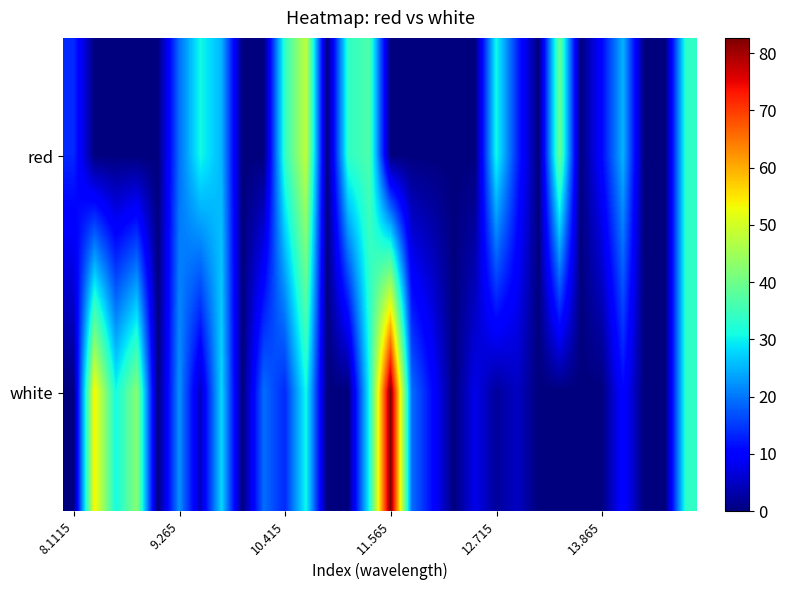

Which series has the largest range (max minus min)?

white